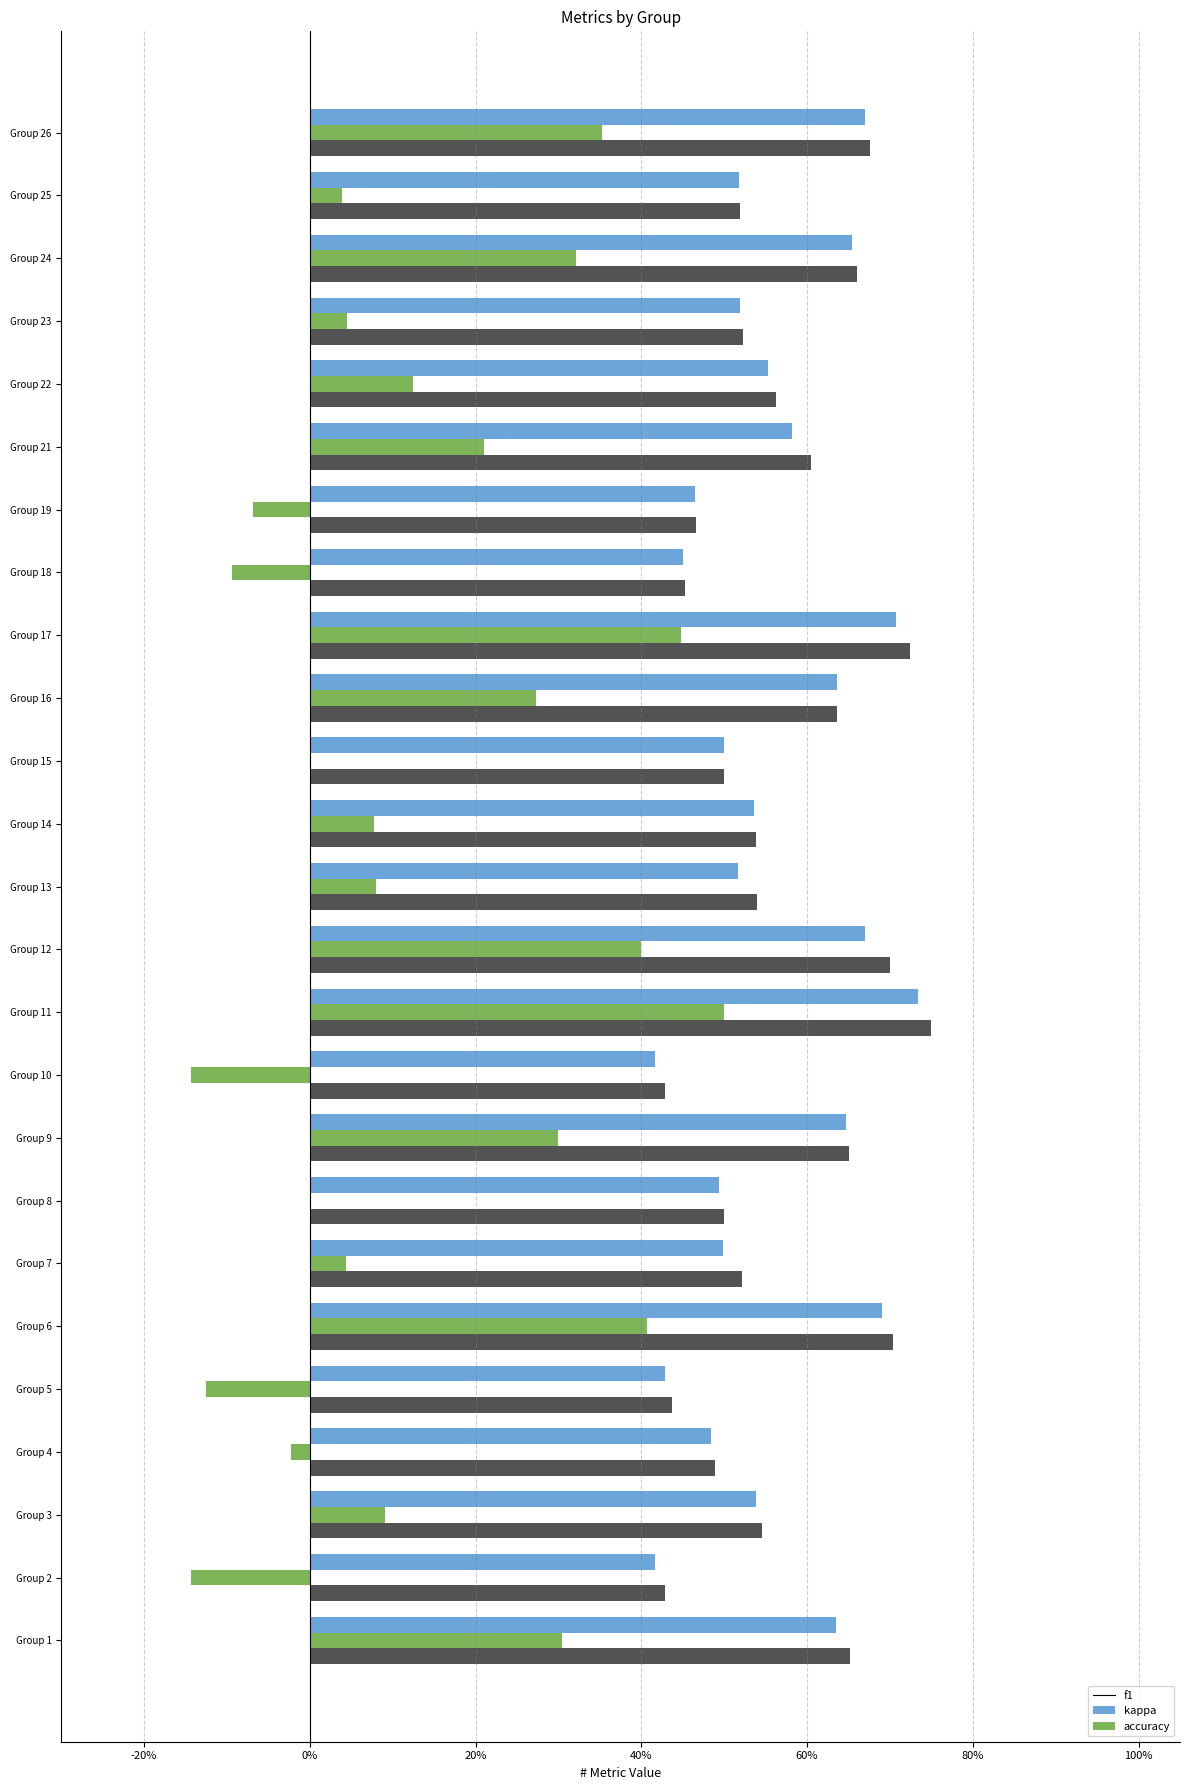

What is the minimum value shown in the chart?

-0.1